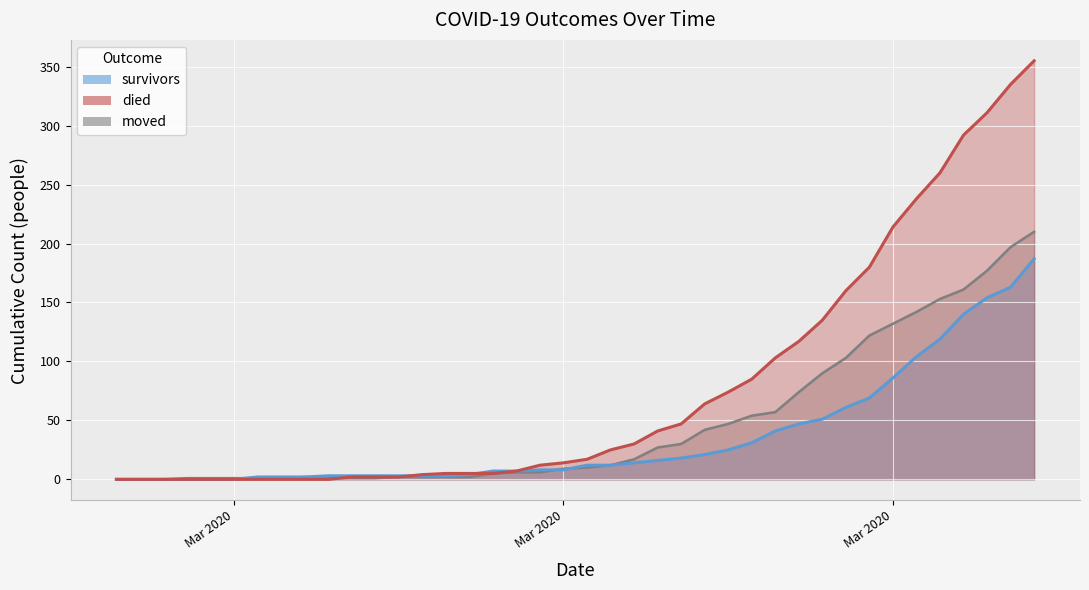

List the series in order of their overall mean, highest first.

died, moved, survivors